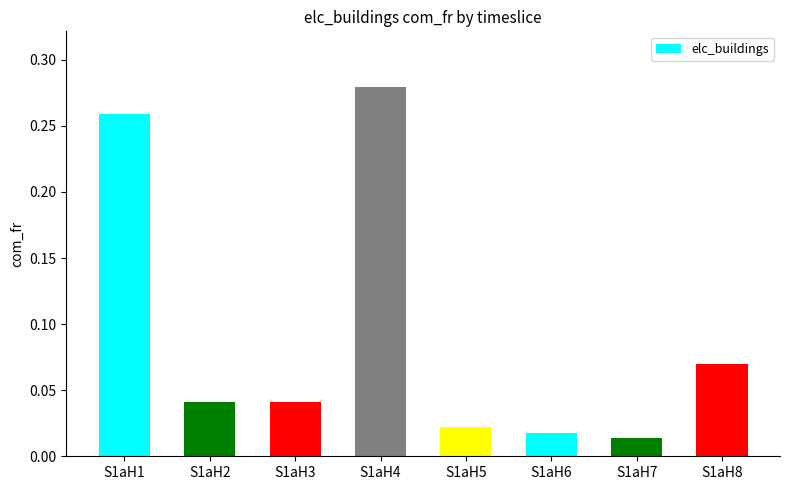

Which category has the highest value across all series?

S1aH4